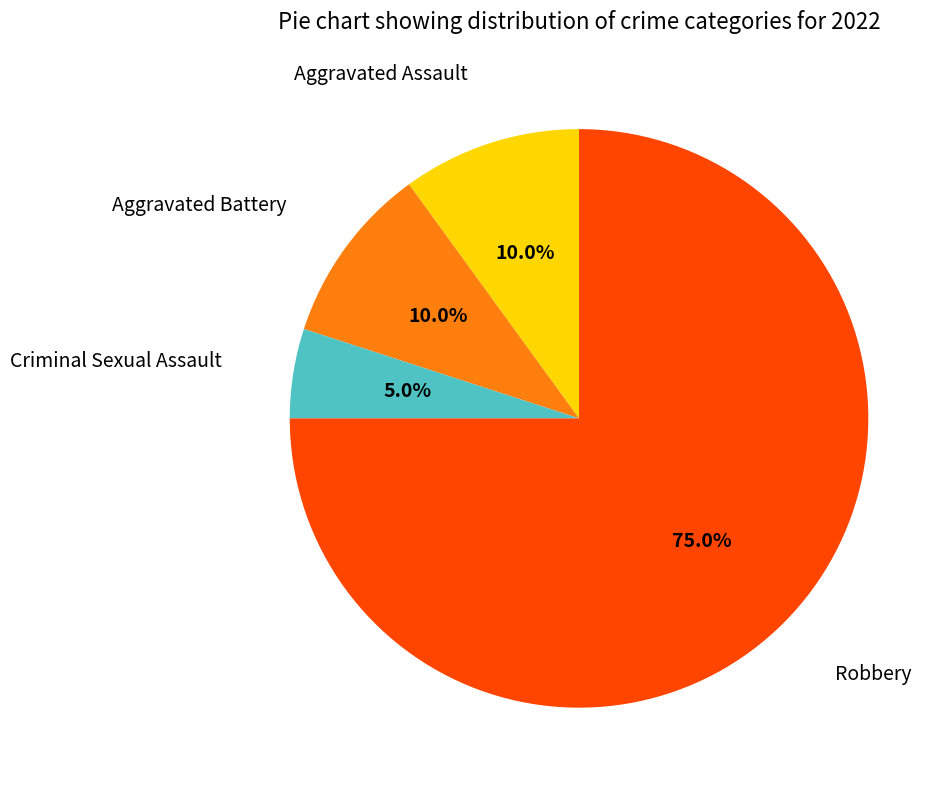

How many slices are in this pie chart?

4